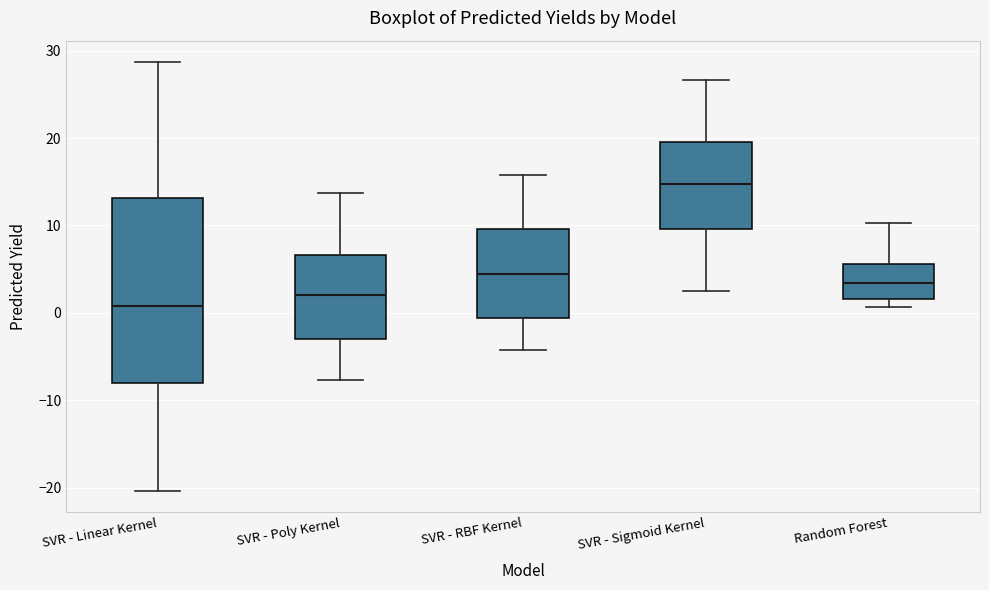

Reading left to right, read every box against the y-axis: the position of its median line, the range the box covers, and the ends of its whiskers. The values are not printed on the chart, so give them approximately, as read against the axis.

SVR - Linear Kernel: median 1, box -8 to 13, whiskers -20 to 29
SVR - Poly Kernel: median 2, box -3 to 7, whiskers -8 to 14
SVR - RBF Kernel: median 4, box -1 to 10, whiskers -4 to 16
SVR - Sigmoid Kernel: median 15, box 10 to 20, whiskers 2 to 27
Random Forest: median 3, box 2 to 6, whiskers 1 to 10